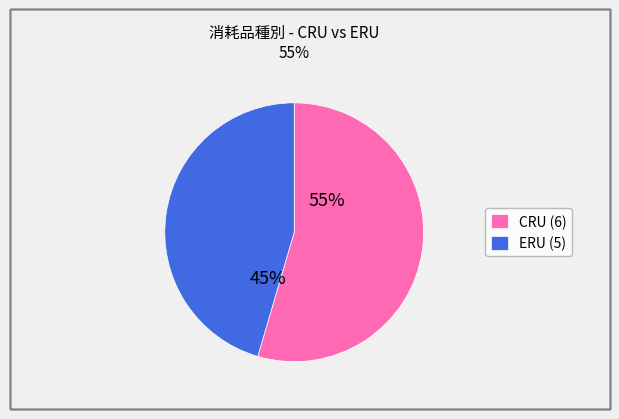

To the nearest percent, what percentage of the pie is CRU?

55%